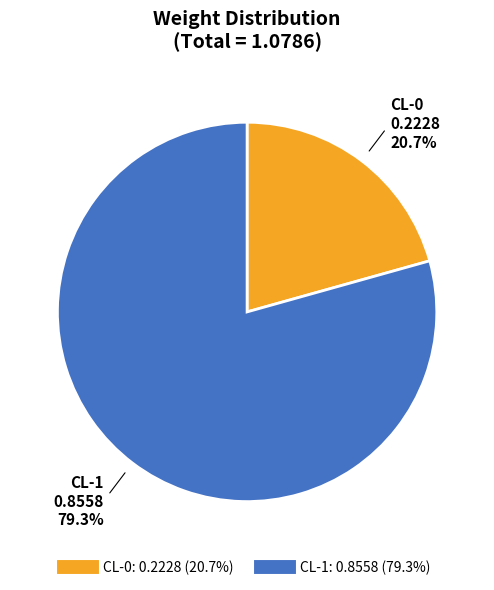

True or false: CL-0 accounts for 21% of the total.

True